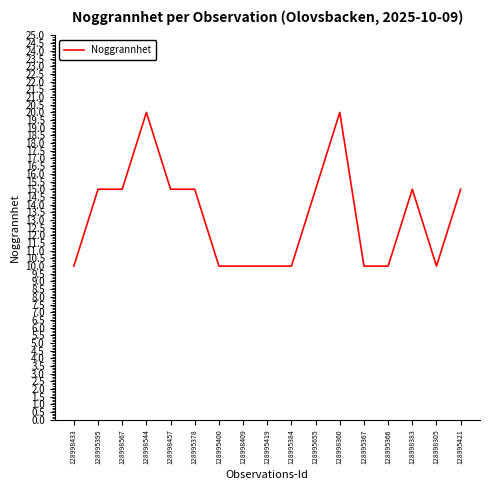

What is the difference between the maximum and minimum values?

10